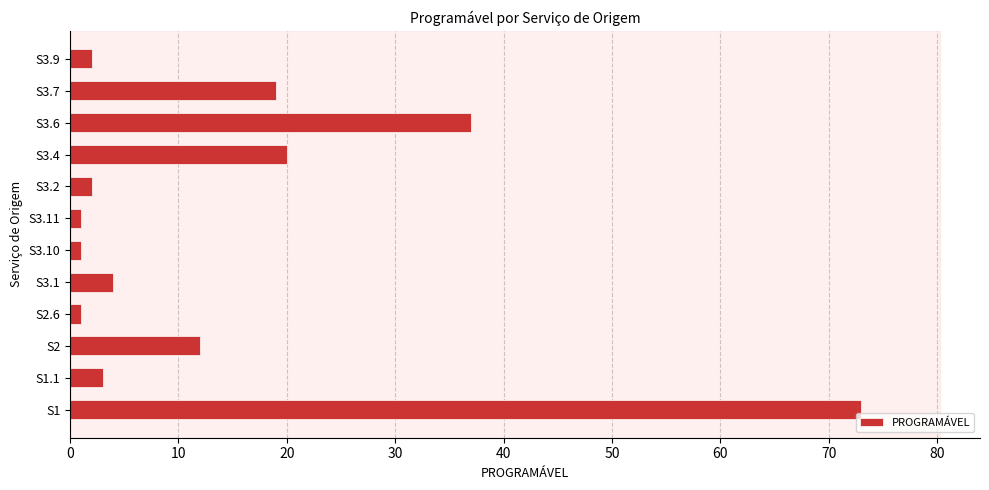

Does the chart contain stacked bars?

No